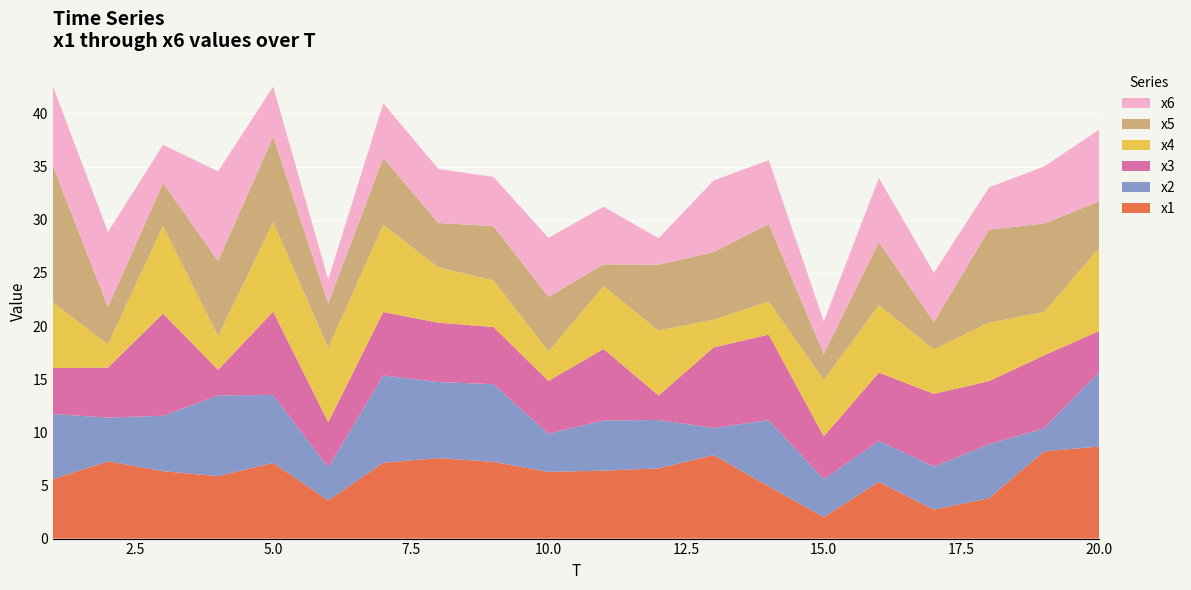

Reading left to right, extract all data points from this chart.

x1: 5.6	7.3	6.3	5.9	7.1	3.6	7.1	7.6	7.2	6.3	6.4	6.6	7.9	4.9	2.0	5.3	2.7	3.8	8.2	8.7
x2: 6.1	4.1	5.2	7.6	6.4	3.1	8.2	7.2	7.3	3.6	4.7	4.6	2.6	6.2	3.6	3.9	4.0	5.1	2.2	7.0
x3: 4.3	4.7	9.6	2.4	7.8	4.2	6.0	5.6	5.4	5.0	6.7	2.3	7.6	8.0	4.0	6.4	6.8	5.9	6.9	3.9
x4: 6.2	2.2	8.2	3.2	8.4	7.0	8.2	5.2	4.4	2.8	5.9	6.1	2.6	3.1	5.3	6.3	4.2	5.5	4.1	7.8
x5: 12.9	3.5	4.0	7.1	8.0	4.2	6.3	4.2	5.1	5.1	2.1	6.2	6.4	7.3	2.5	5.9	2.6	8.7	8.3	4.4
x6: 7.5	7.0	3.6	8.4	4.7	2.2	5.1	5.1	4.6	5.6	5.4	2.5	6.7	6.0	3.1	6.0	4.6	4.0	5.4	6.7